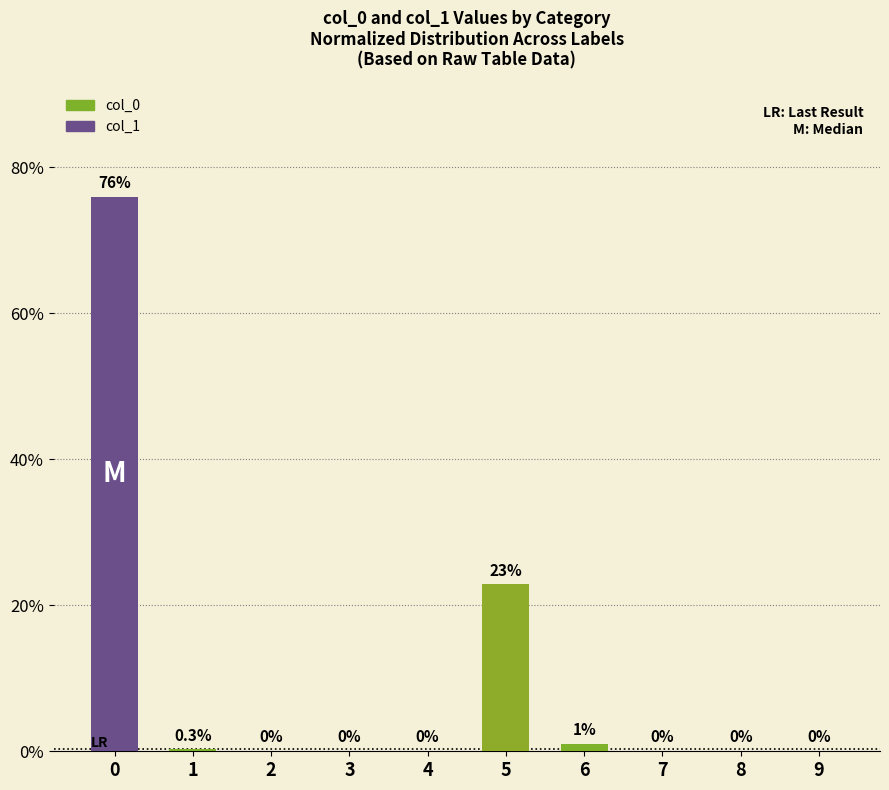

Count the number of data series in this chart.

1